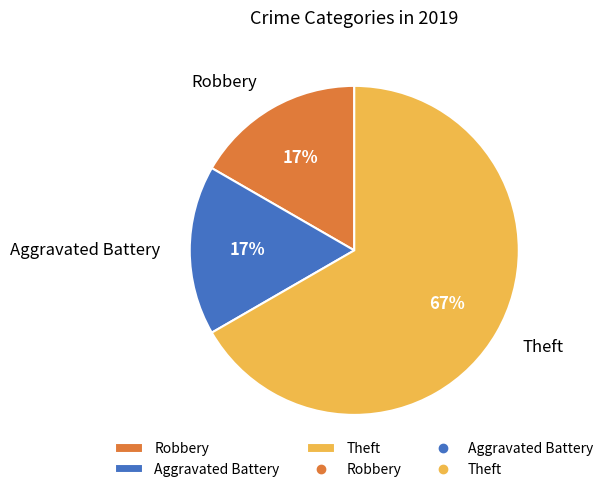

Which category has the biggest portion of the pie?

Theft